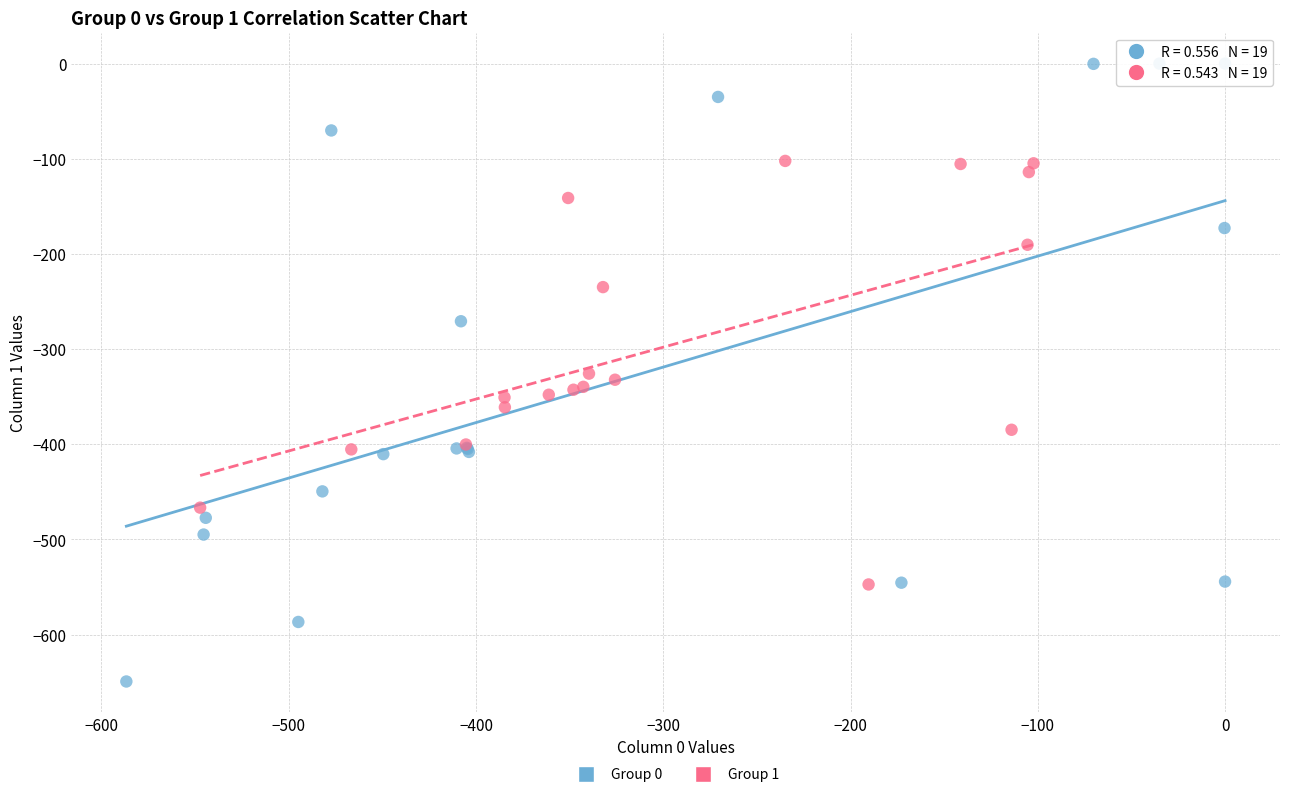

What are all the series names shown in the legend?

Group 0, Group 1